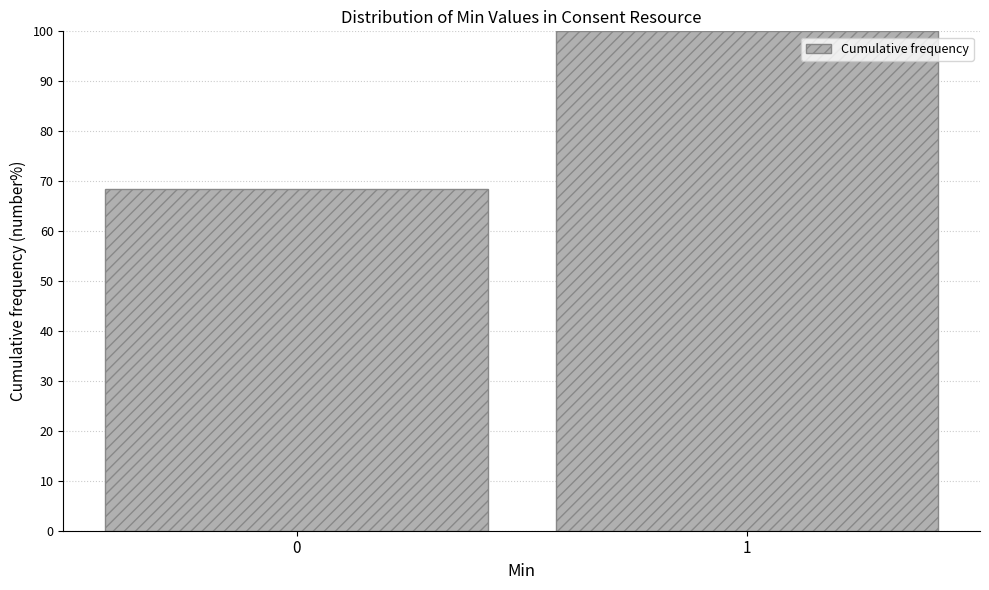

Reading left to right, what are all the values shown in this chart?

68.4	100.0